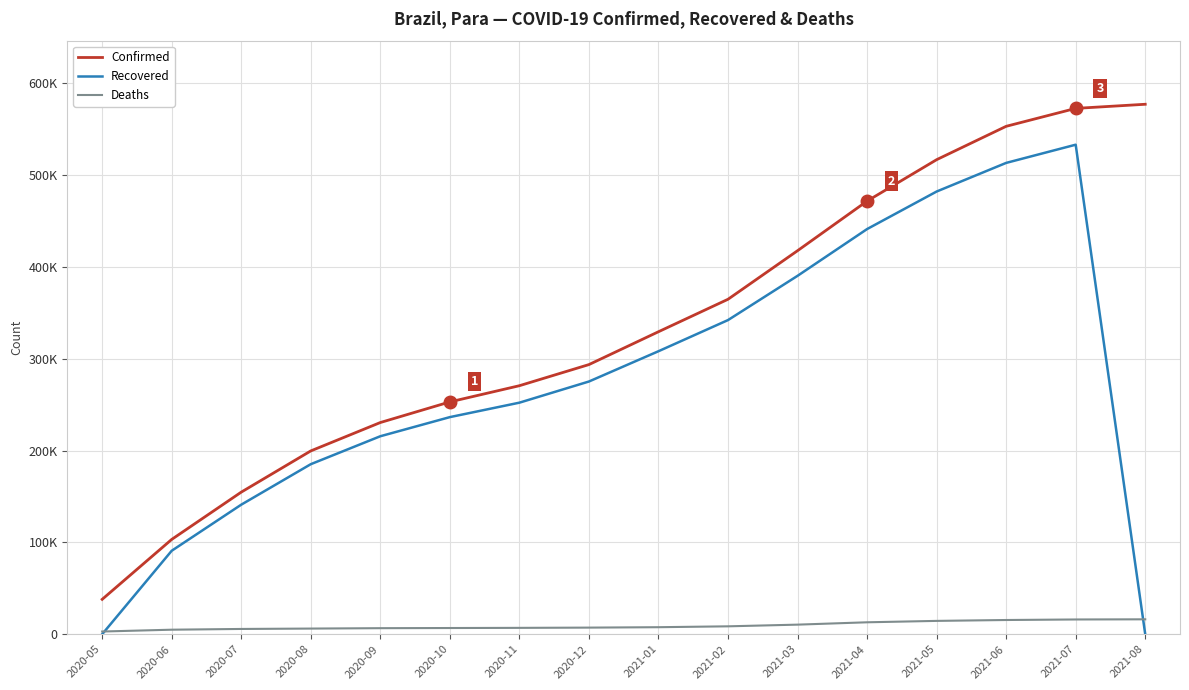

Reading left to right, what are all the values shown in this chart?

Confirmed: 2020-05=37961	2020-06=103206	2020-07=154685	2020-08=199556	2020-09=230449	2020-10=252919	2020-11=270548	2020-12=293540	2021-01=329306	2021-02=364643	2021-03=417523	2021-04=471559	2021-05=516614	2021-06=552937	2021-07=572456	2021-08=576949
Recovered: 2020-05=0	2020-06=90860	2020-07=141032	2020-08=185108	2020-09=215527	2020-10=236350	2020-11=252073	2020-12=275115	2021-01=308081	2021-02=341990	2021-03=390166	2021-04=441079	2021-05=481944	2021-06=513108	2021-07=532923	2021-08=0
Deaths: 2020-05=2923	2020-06=4920	2020-07=5728	2020-08=6146	2020-09=6573	2020-10=6743	2020-11=6915	2020-12=7188	2021-01=7636	2021-02=8591	2021-03=10426	2021-04=12981	2021-05=14504	2021-06=15469	2021-07=16048	2021-08=16224